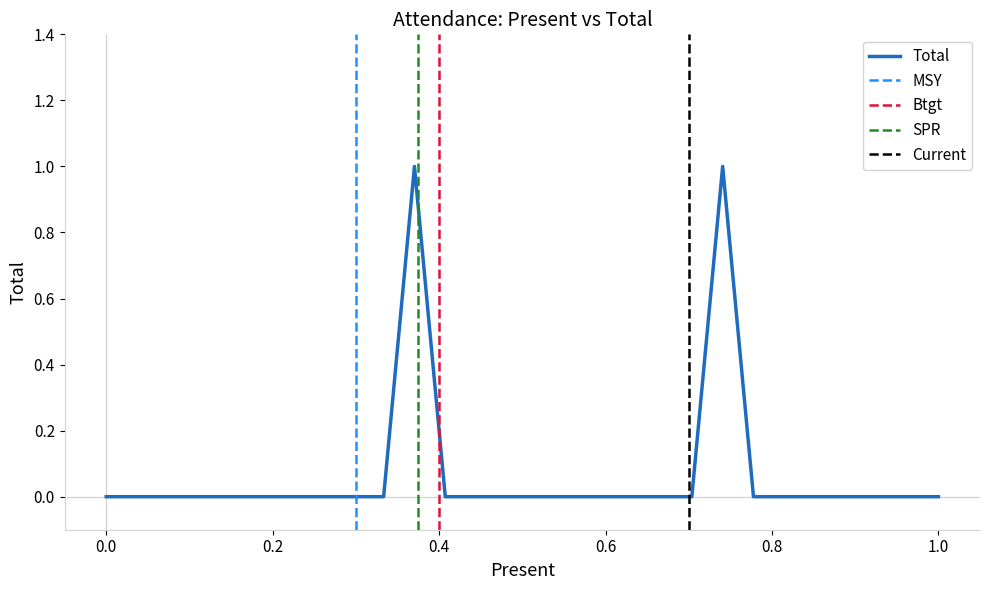

How many interior local peaks (higher than both neighbors) does the data have?

2